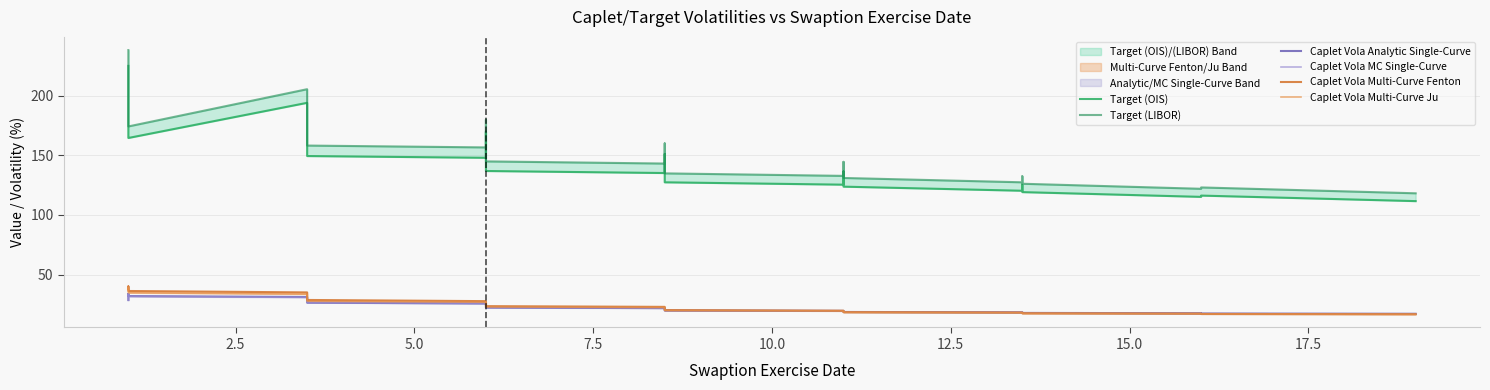

Does the chart display data point markers on the line(s)?

No